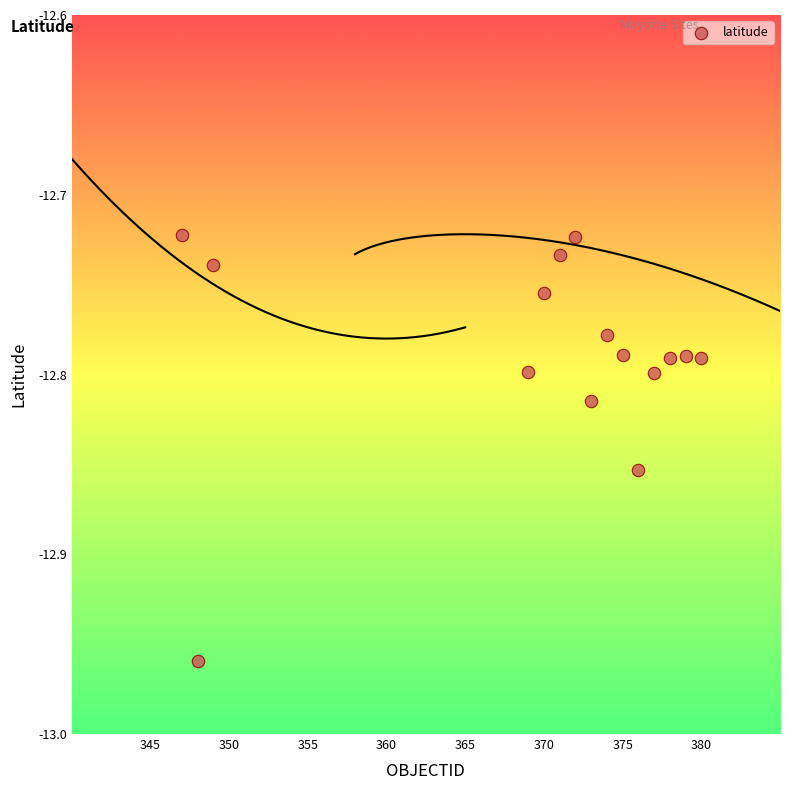

What is the range of X values (max minus min)?

33.0